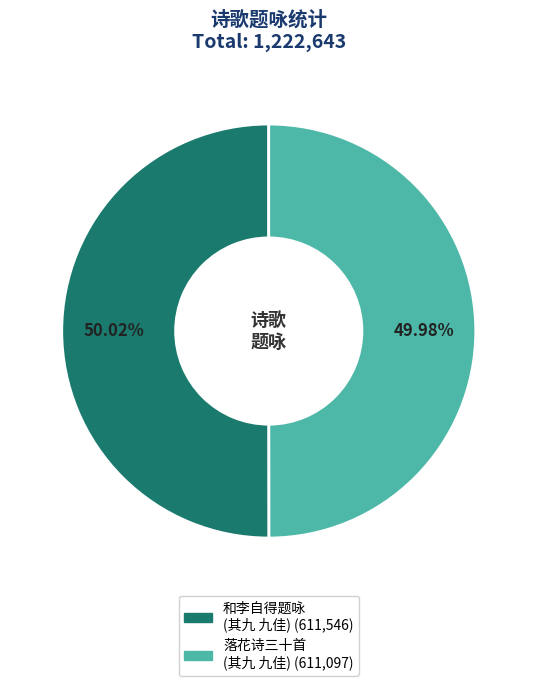

Is there any slice that represents more than half of the pie?

Yes